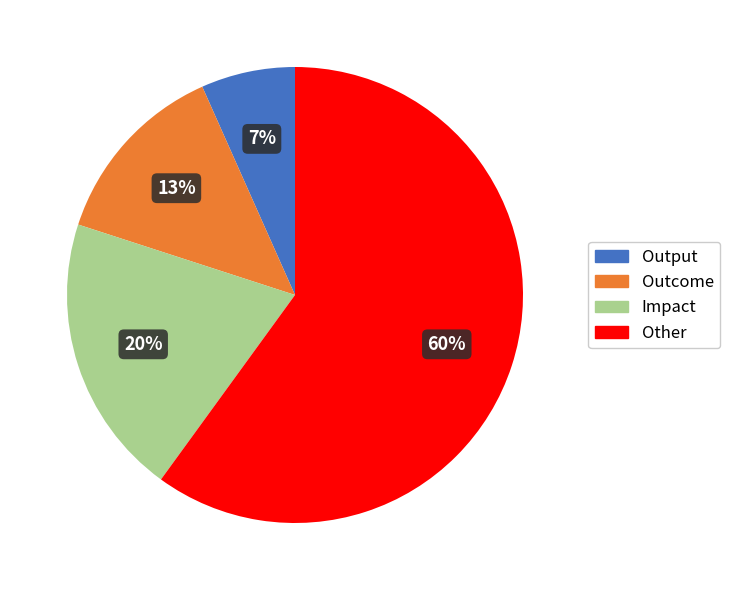

What percentage is the Output slice, to the nearest percent?

7%